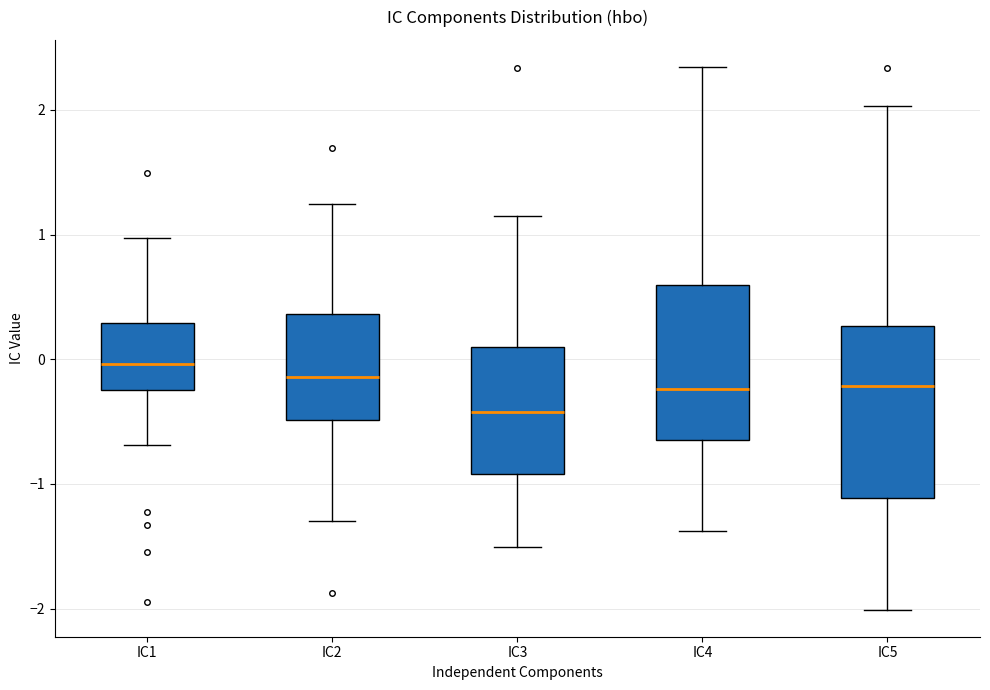

Which box has the lowest median line?

IC3